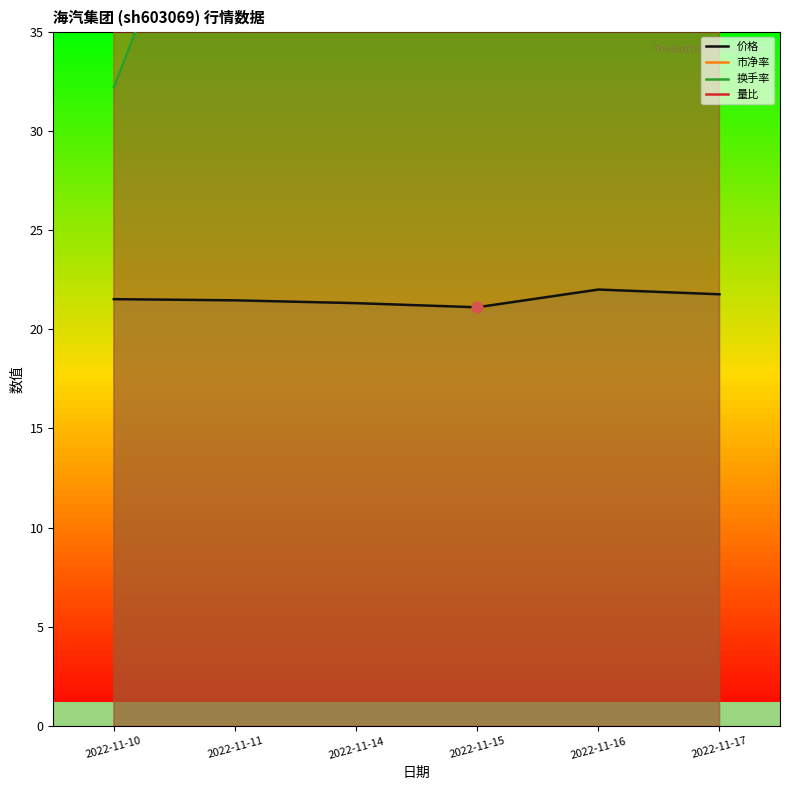

What are all the series names shown in the legend?

价格, 市净率, 换手率, 量比